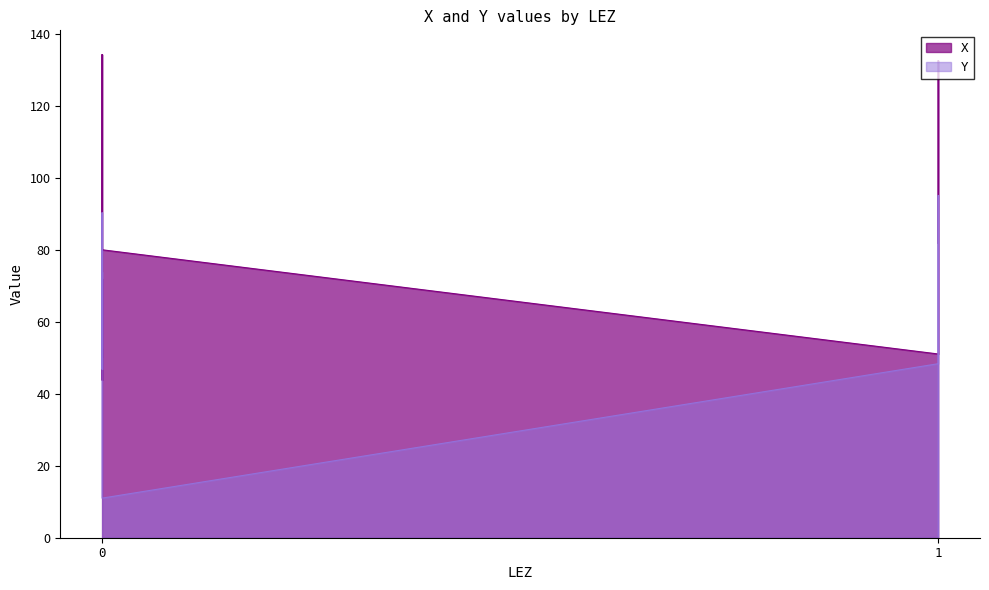

What is the highest value of the Y series?

95.2